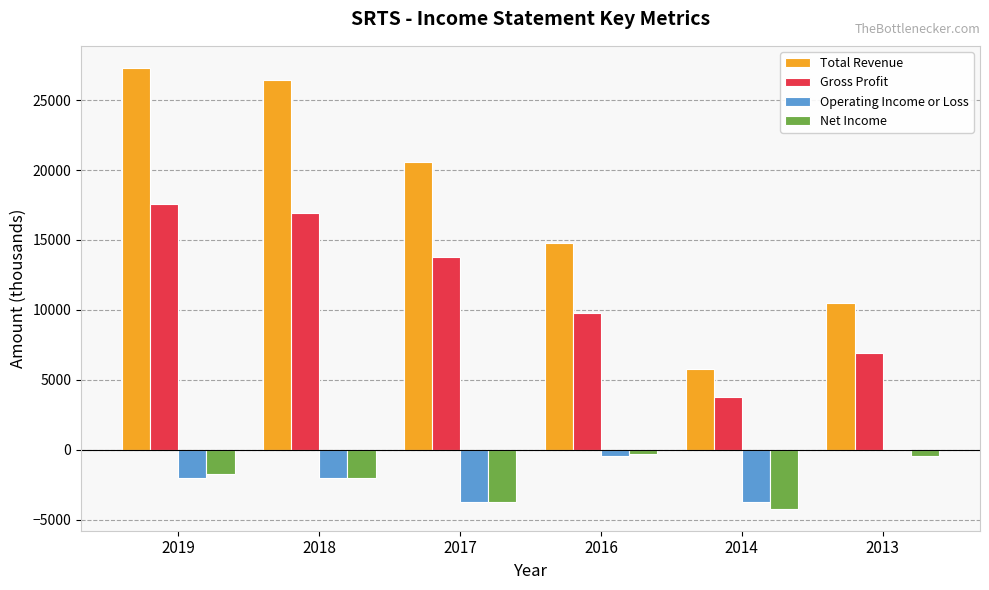

What is the average value of the Operating Income or Loss series?

-1950